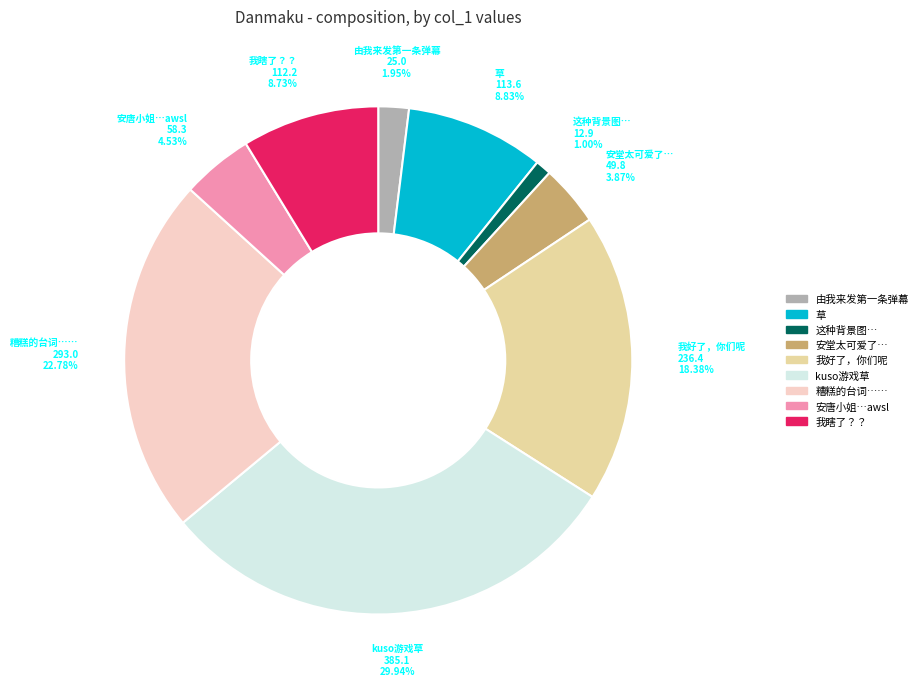

Is there any slice that represents more than half of the pie?

No